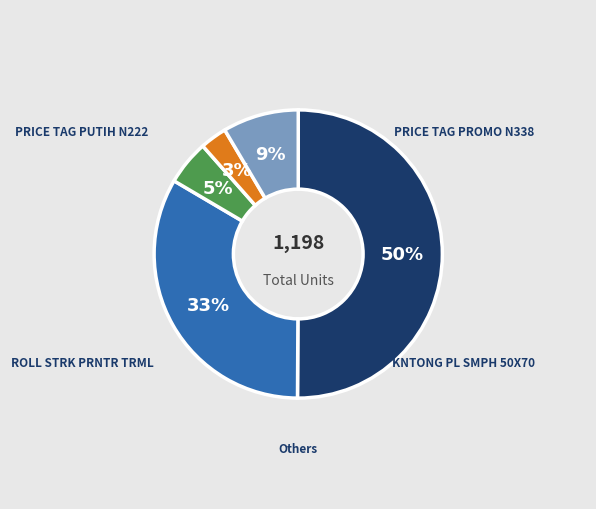

How many slices are in this pie chart?

5